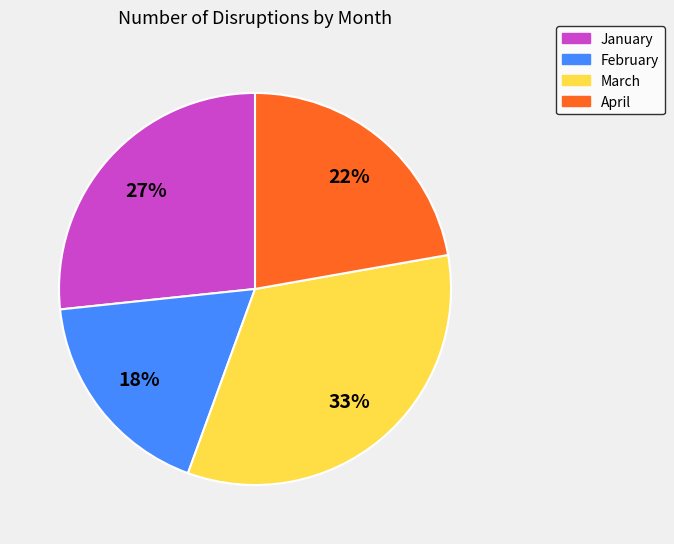

Is there a majority slice in this chart?

No